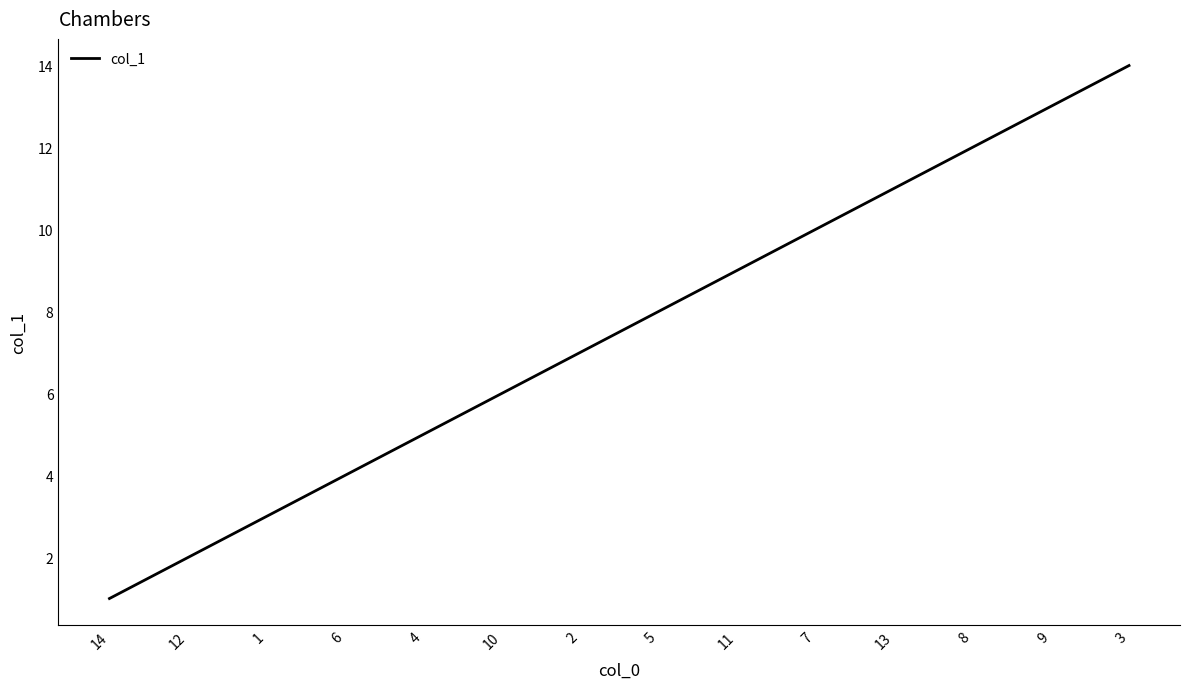

Reading right to left, list all the values displayed in this chart.

3=14	9=13	8=12	13=11	7=10	11=9	5=8	2=7	10=6	4=5	6=4	1=3	12=2	14=1